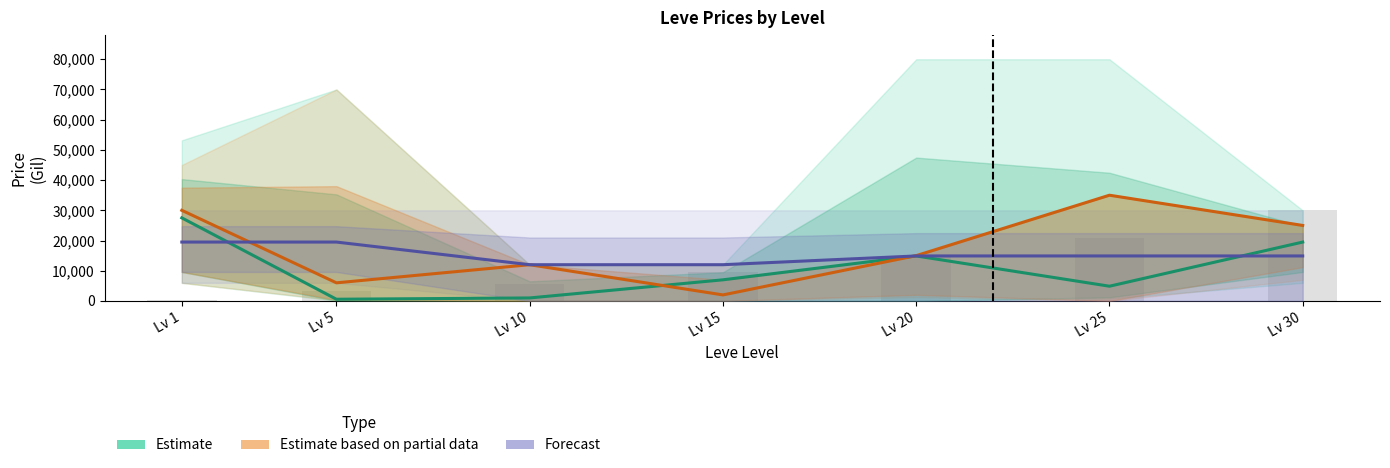

What is the maximum value shown in the chart?

35000.0